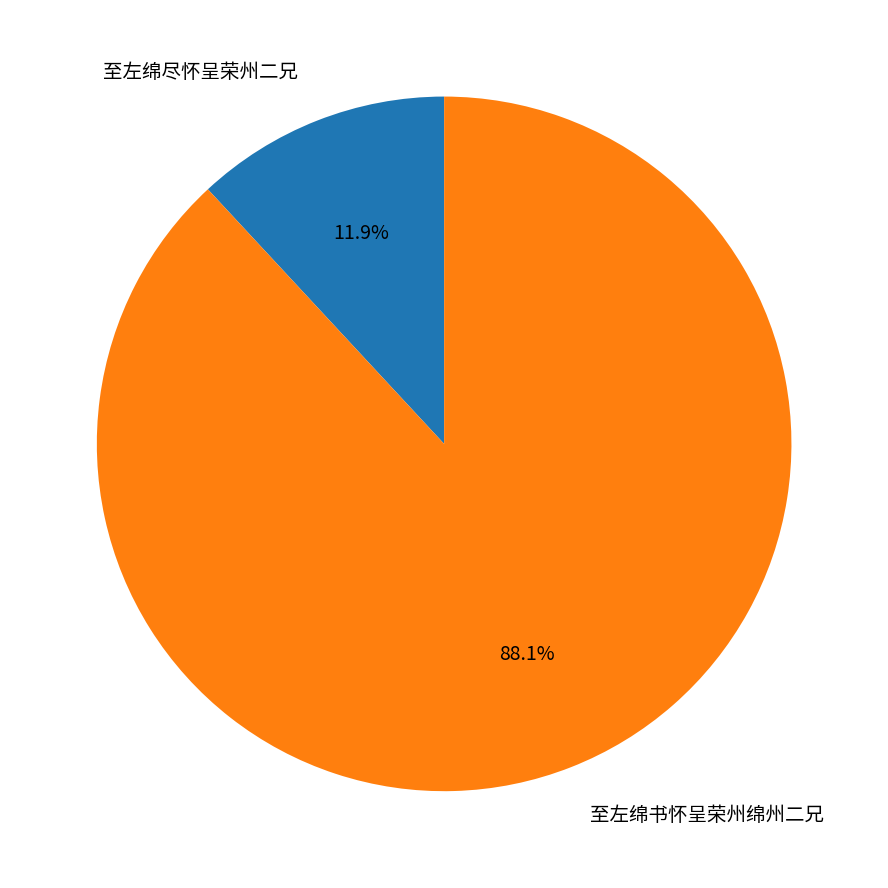

How many segments does this pie chart have?

2